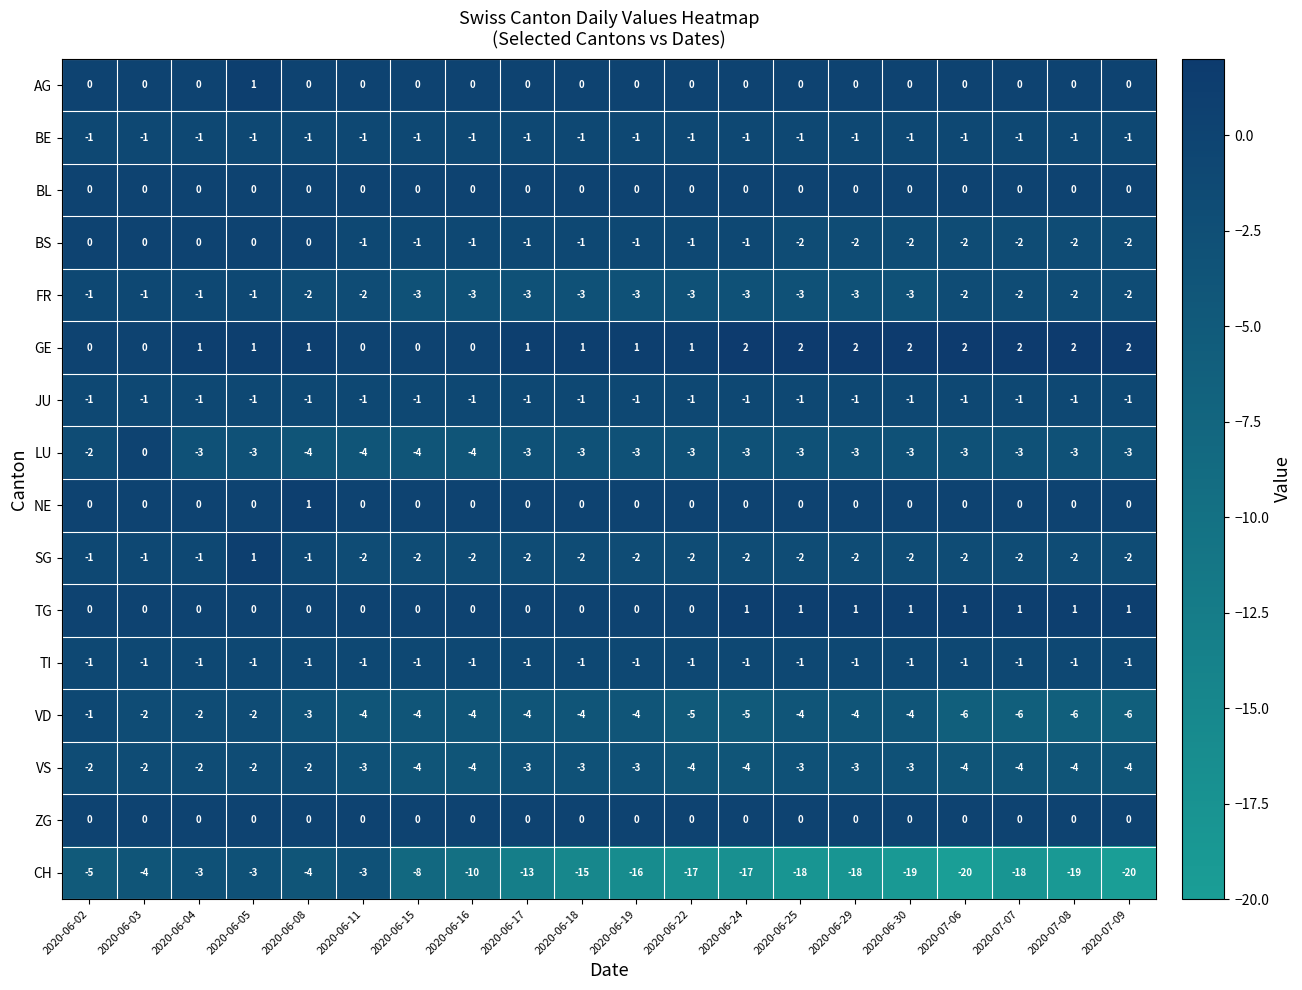

What is the total value across all series at 2020-06-22?

-37